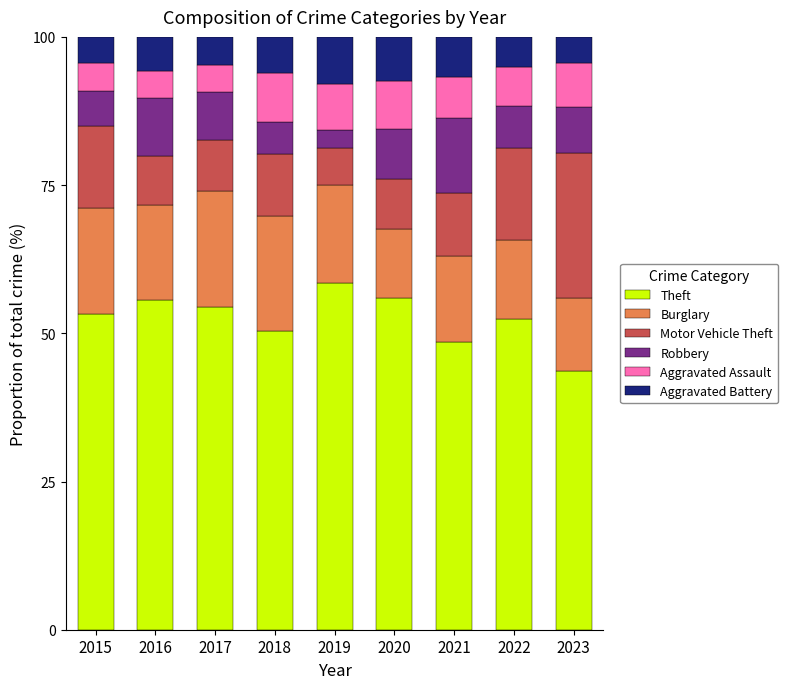

What is the total value across all series at 2020?

100.0